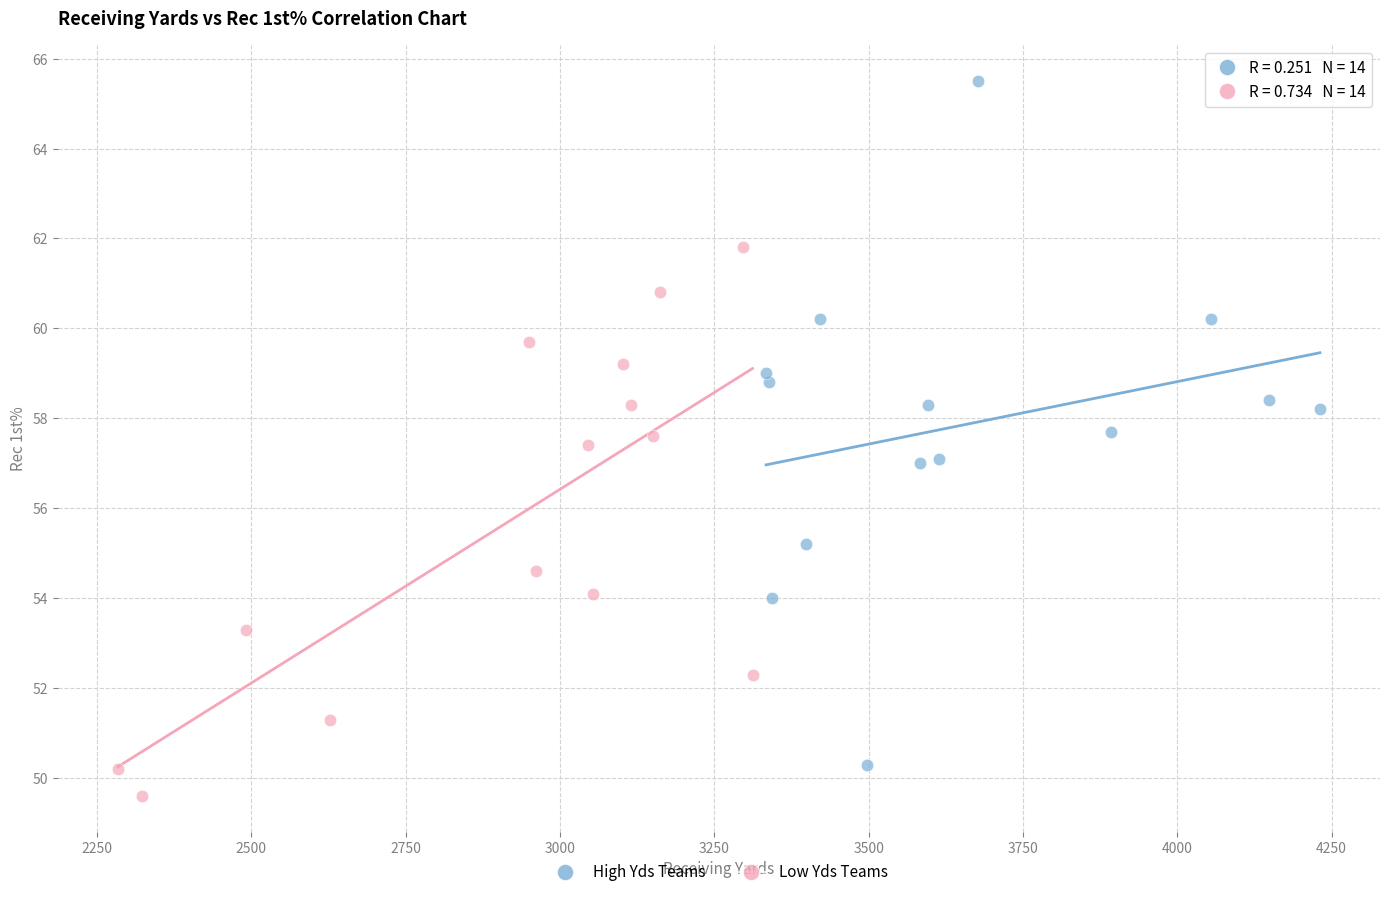

Which series reaches the maximum Y coordinate?

High Yds Teams